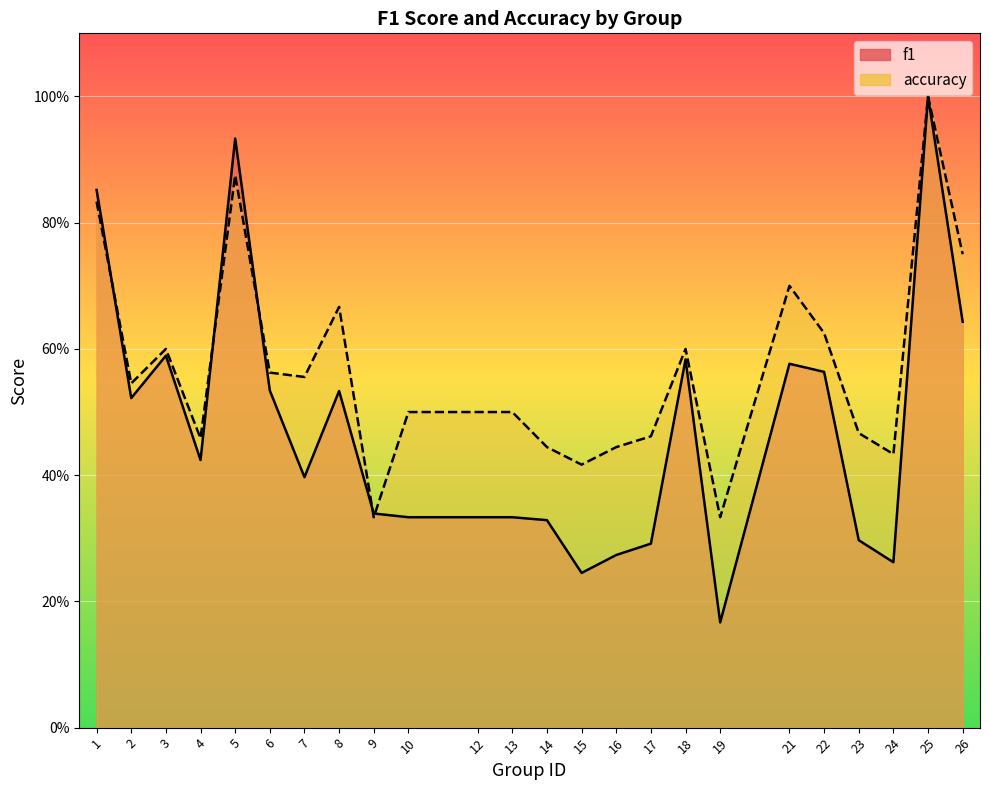

Reading left to right, list all the values displayed in this chart.

f1: 0.9	0.5	0.6	0.4	0.9	0.5	0.4	0.5	0.3	0.3	0.3	0.3	0.3	0.2	0.3	0.3	0.6	0.2	0.6	0.6	0.3	0.3	1.0	0.6
accuracy: 0.8	0.5	0.6	0.5	0.9	0.6	0.6	0.7	0.3	0.5	0.5	0.5	0.4	0.4	0.4	0.5	0.6	0.3	0.7	0.6	0.5	0.4	1.0	0.8